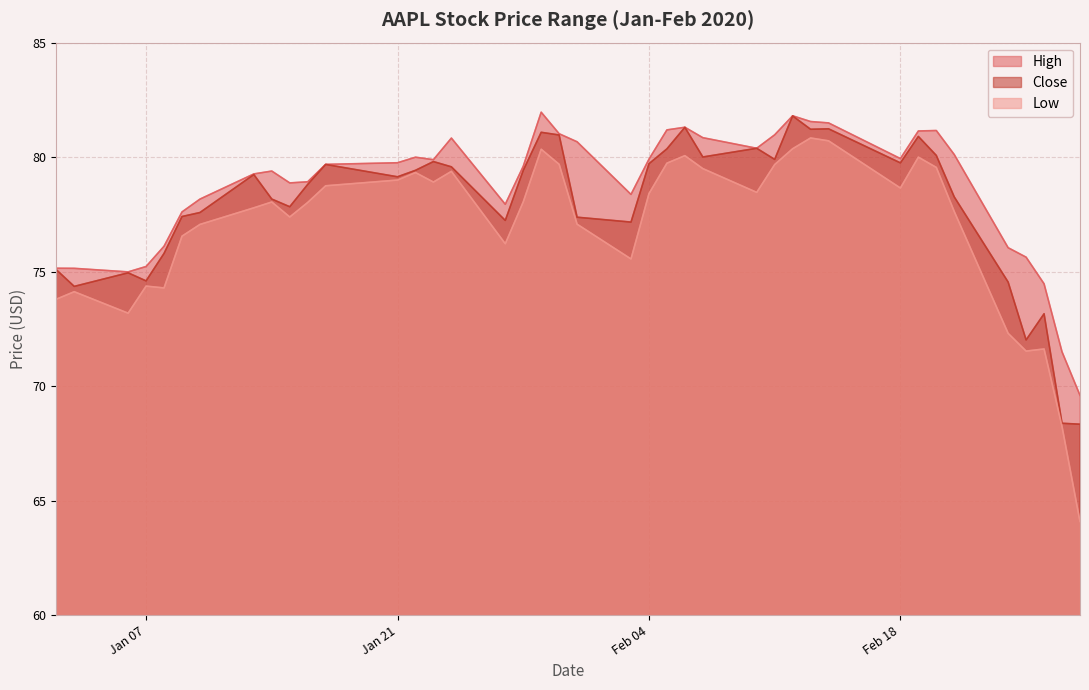

What is the lowest value of the High series?

69.6